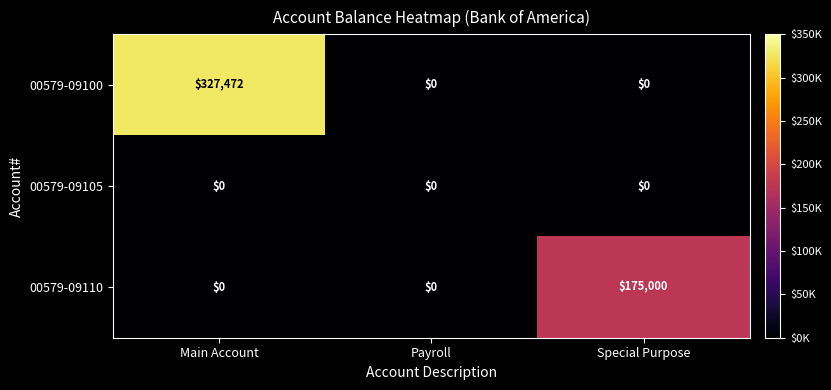

At how many categories does at least one series exceed 154194?

2